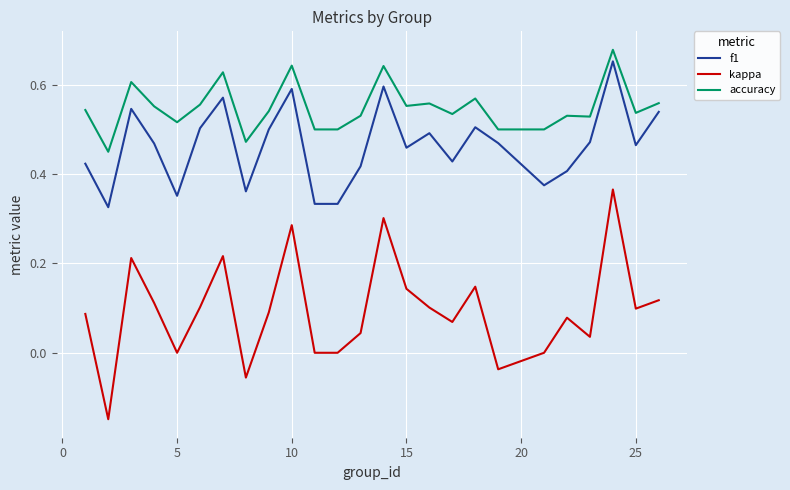

Which series has the widest spread of values?

kappa